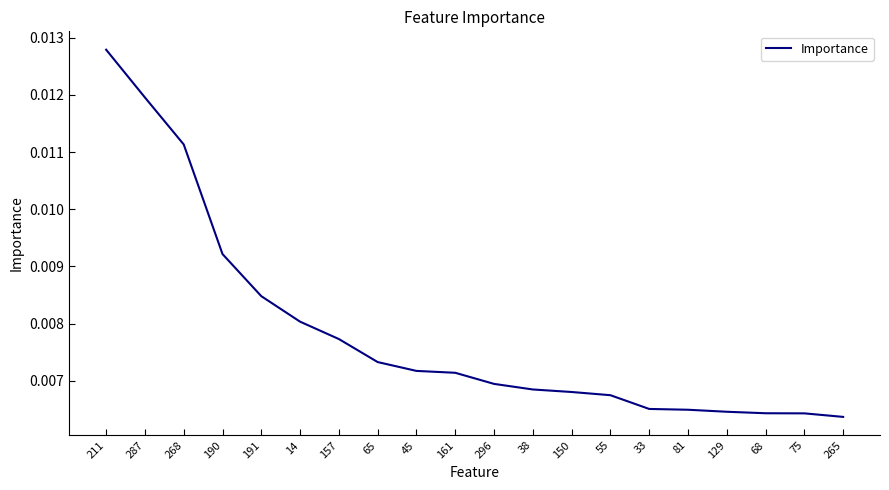

What position from the right is 265?

1